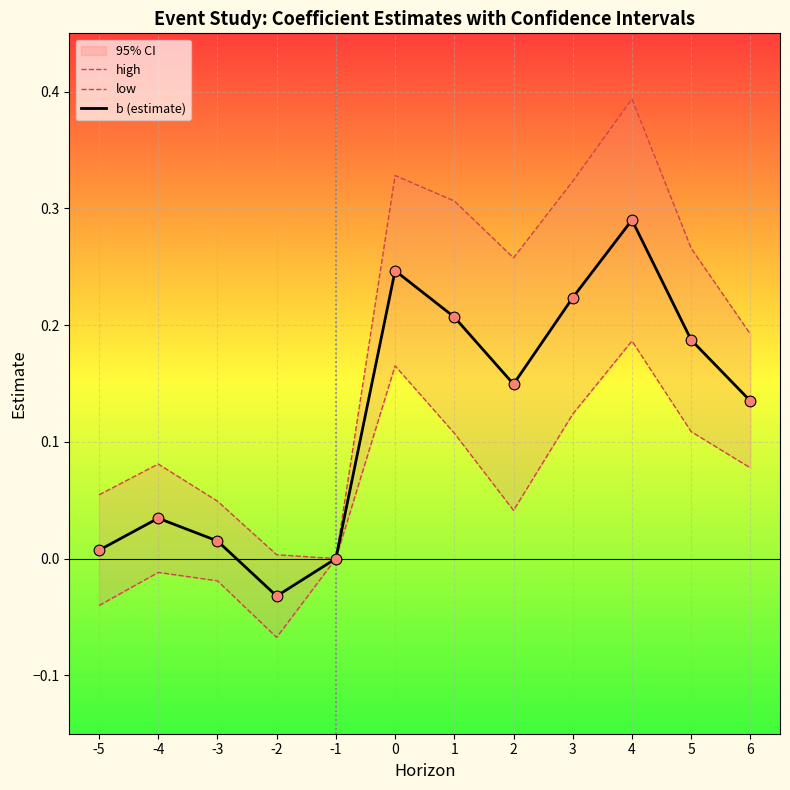

At which category is the sum across all series the highest?

4